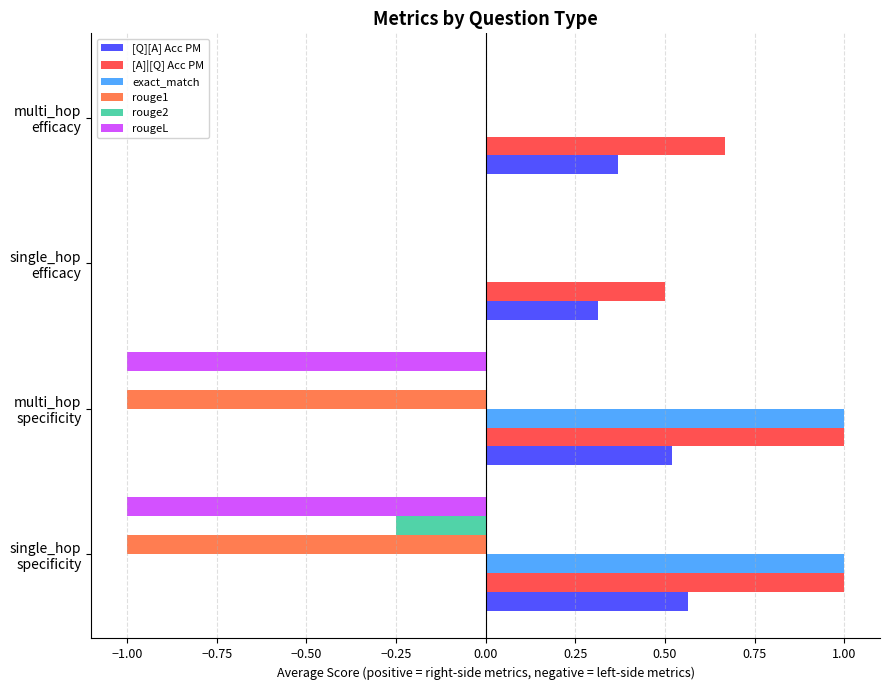

Which series has the largest total across all categories?

[A]|[Q] Acc PM